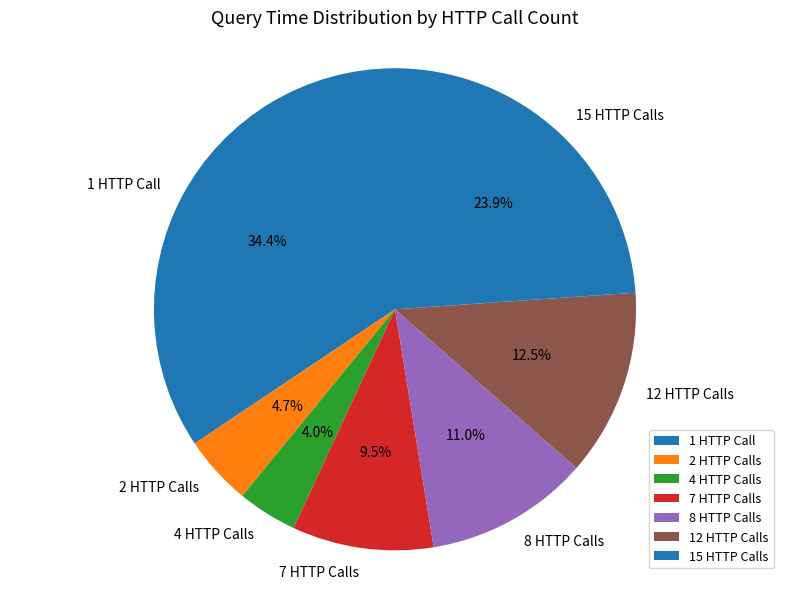

How many slices are in this pie chart?

7